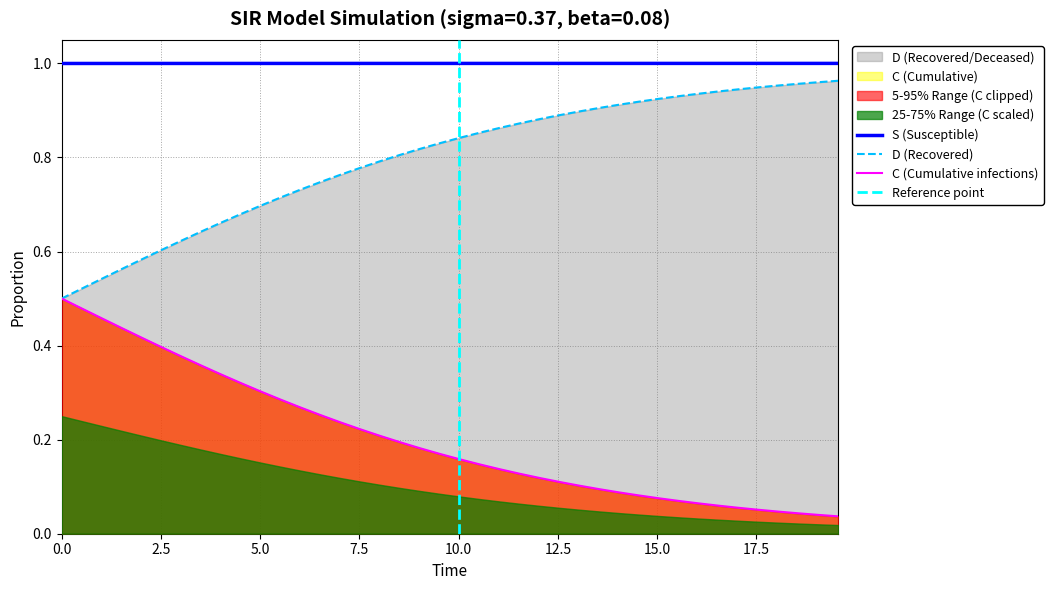

True or false: C (Cumulative infections) and S (Susceptible) cross at least once.

False